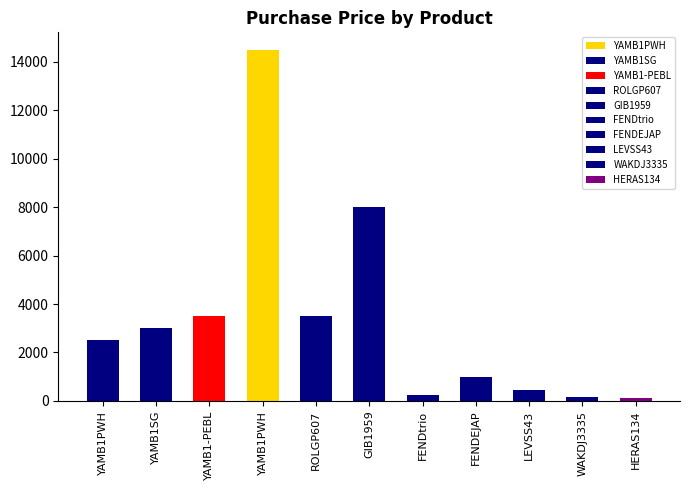

Which category has the highest value across all series?

4